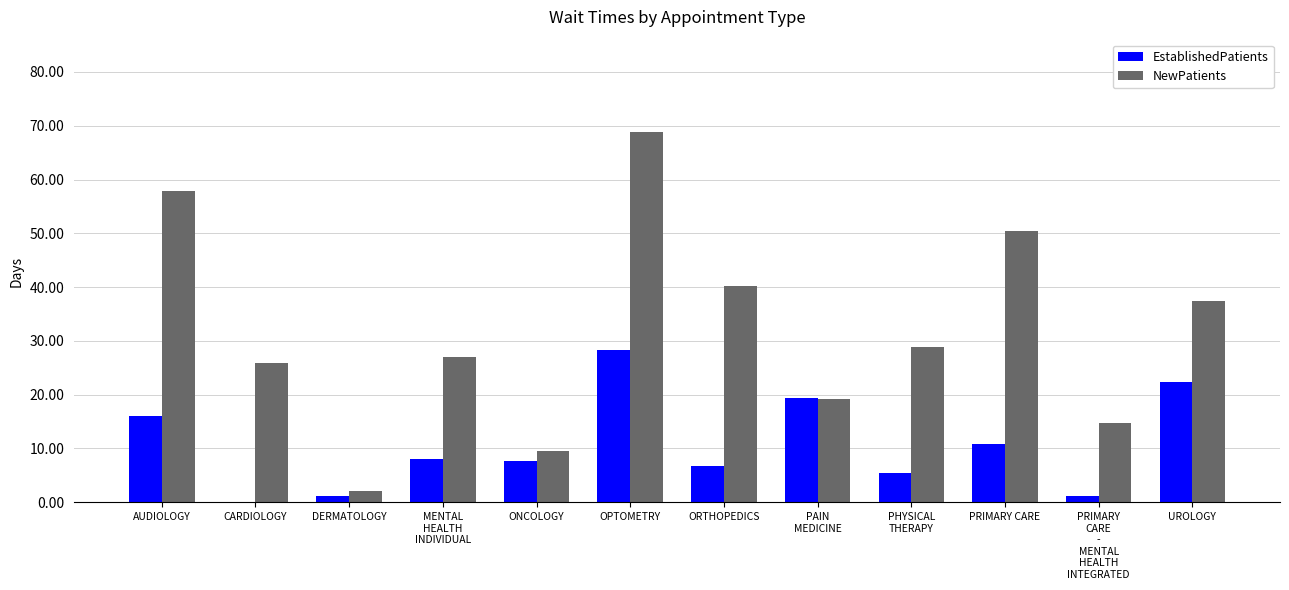

Between PAIN
MEDICINE and UROLOGY, which series saw the biggest shift?

NewPatients